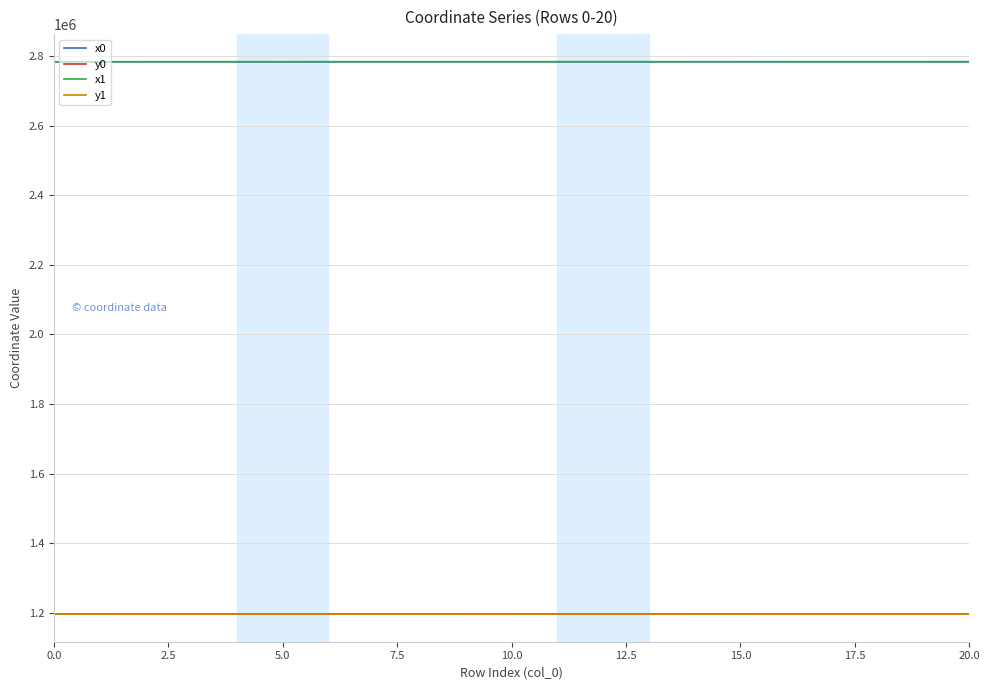

How many values in the y1 series exceed 1196039?

12